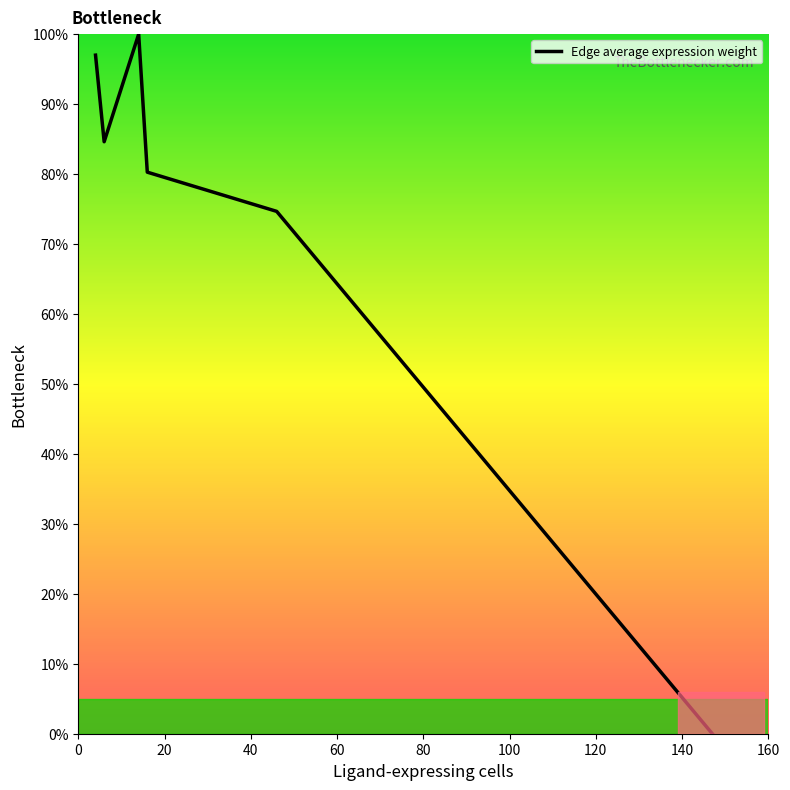

What is the difference between the maximum and minimum values?

100.0